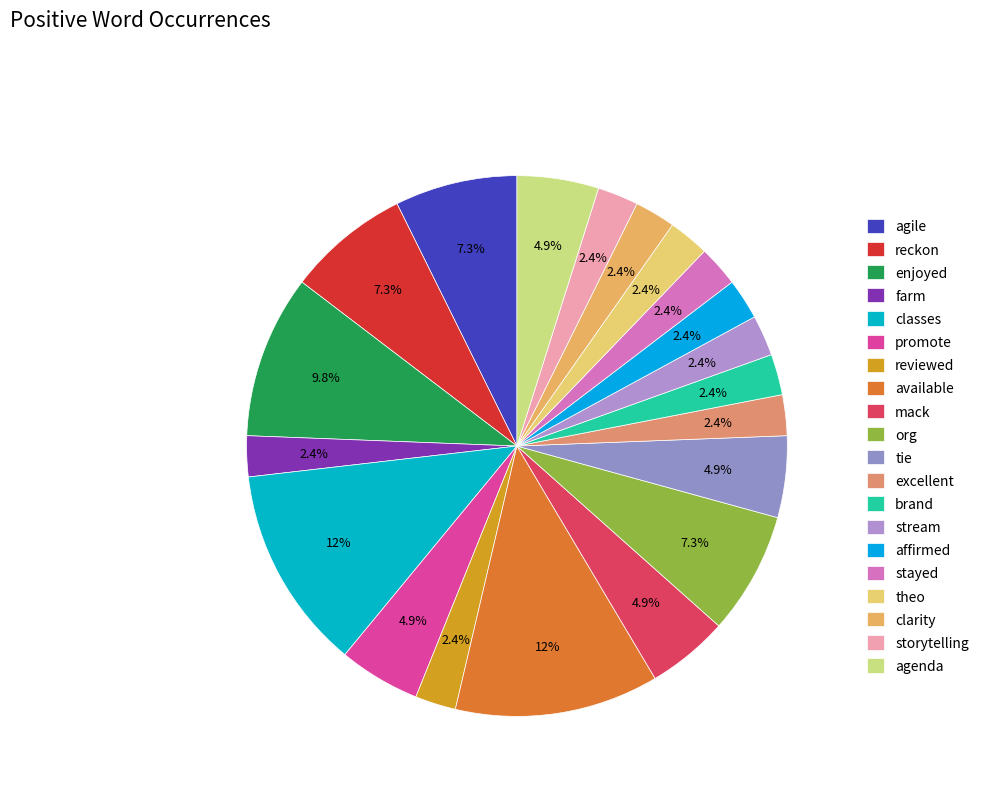

How many segments does this pie chart have?

20